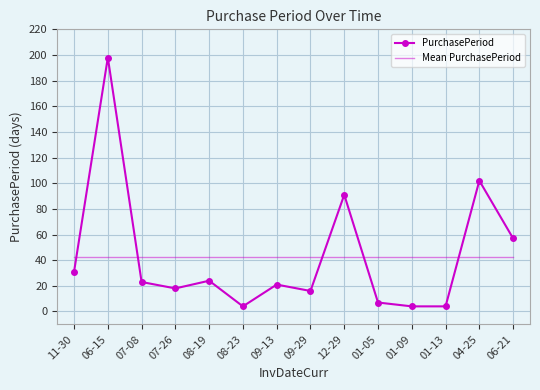

What is the value of the PurchasePeriod point at the 1st from the left?

31